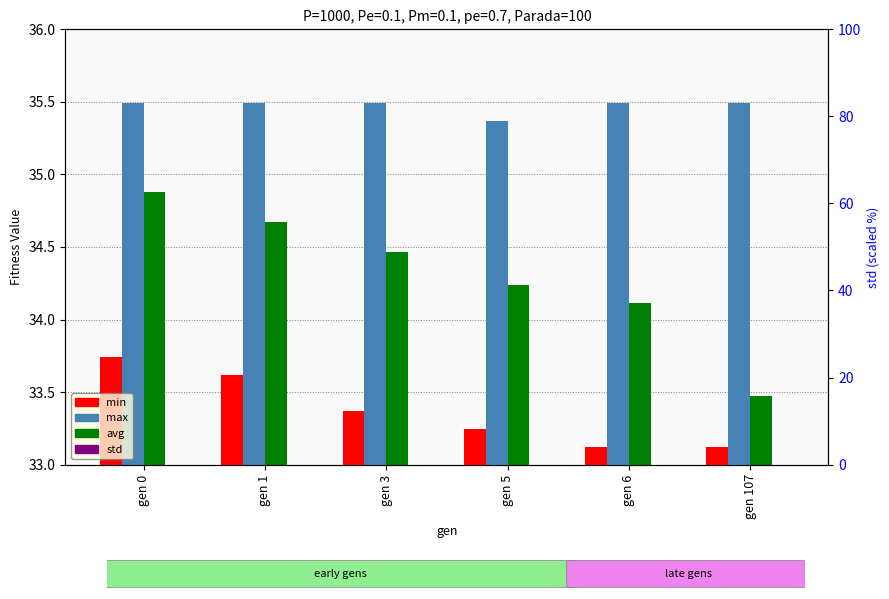

Is it true that min equals 33.2 at gen 5?

True